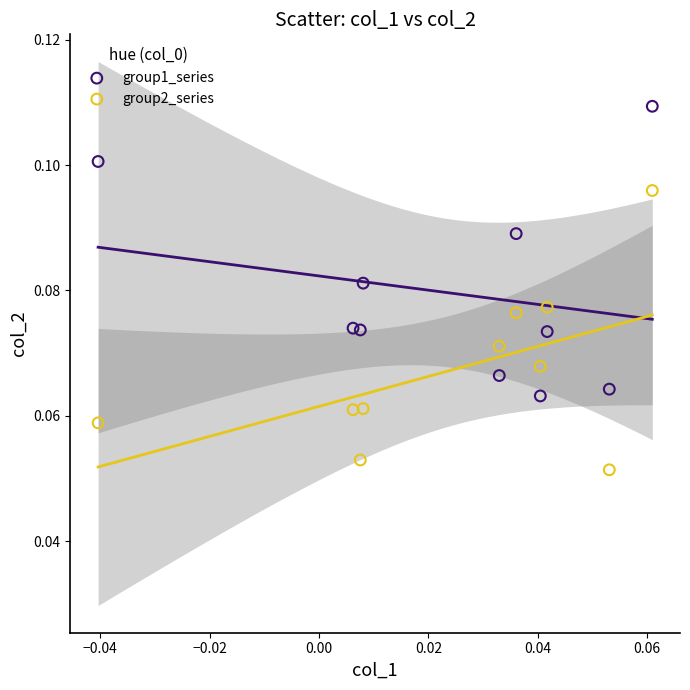

Which series reaches the minimum Y coordinate?

group2_series